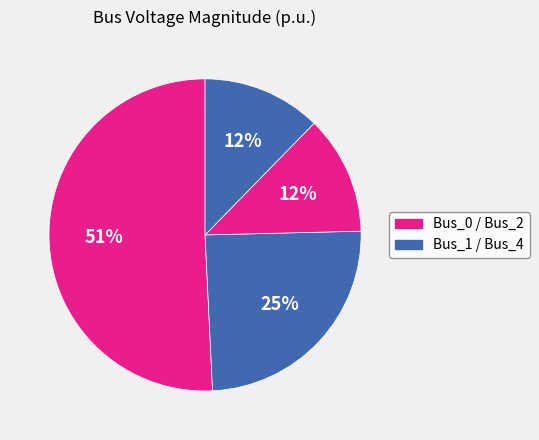

How many slices are in this pie chart?

4